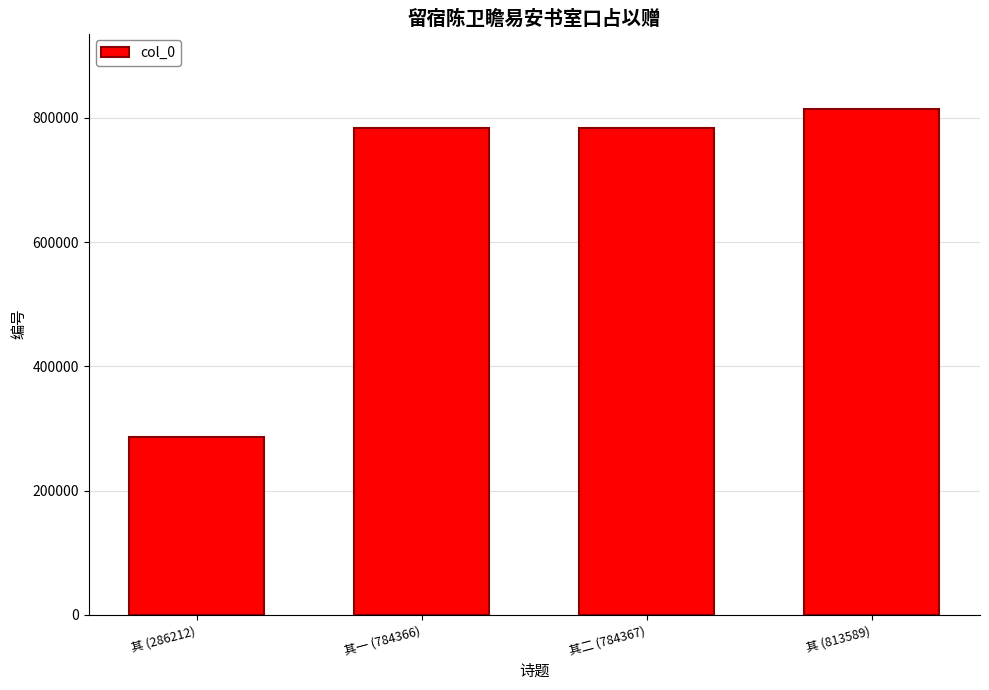

What is the difference between the second highest and minimum values?

498155